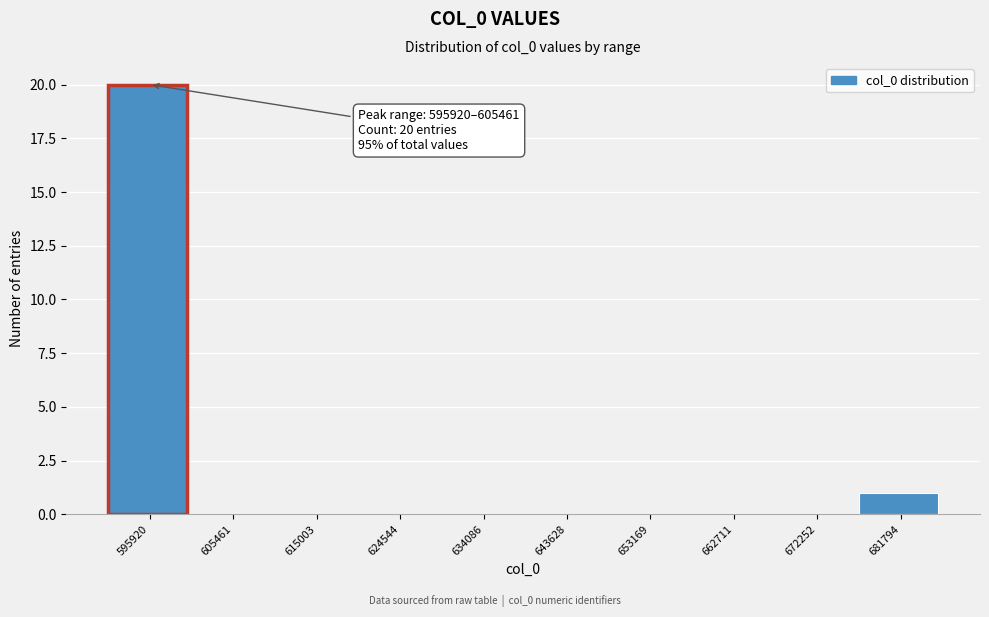

Reading left to right, extract all data points from this chart.

595920=20	605461=0	615003=0	624544=0	634086=0	643628=0	653169=0	662711=0	672252=0	681794=1